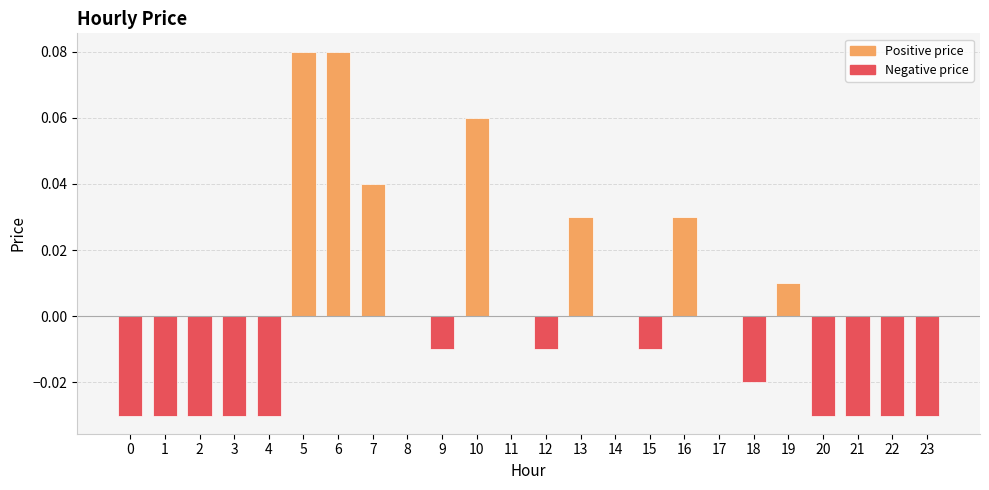

What is the change in value from 10 to 15?

-0.1